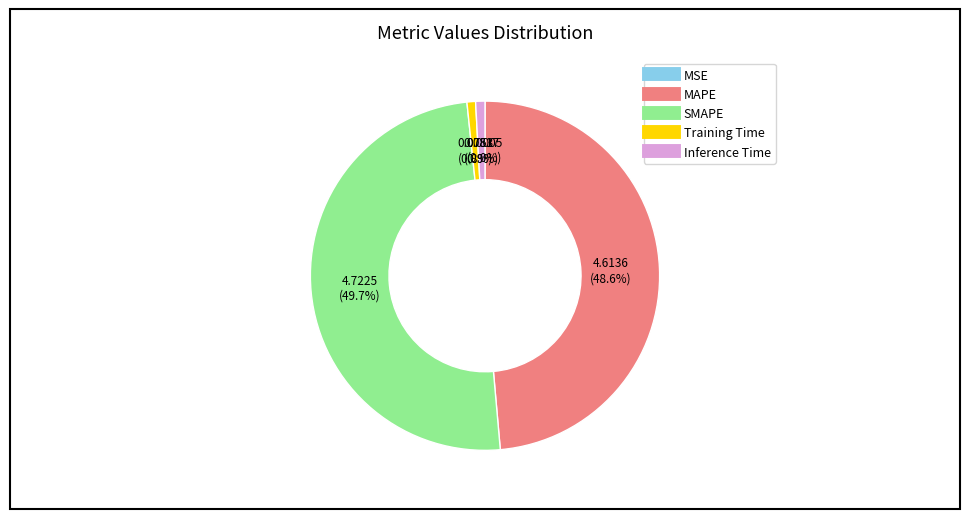

Does Inference Time account for over 50% of the chart?

No